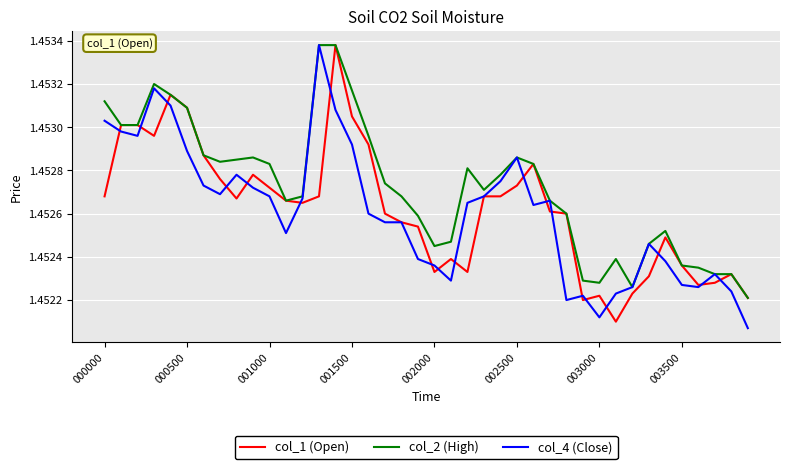

Which series has the largest total across all categories?

col_2 (High)